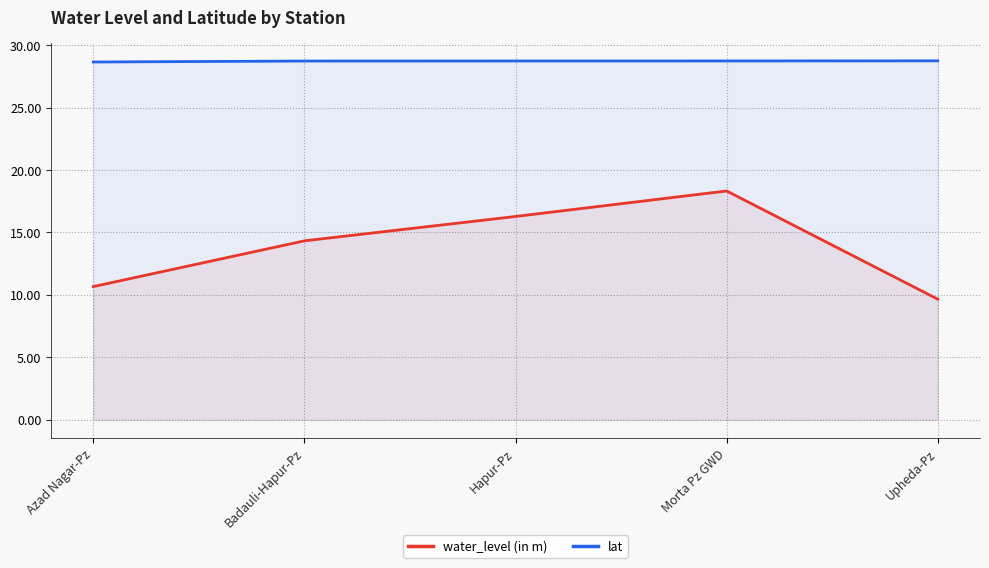

Between Badauli-Hapur-Pz and Morta Pz GWD, which series saw the biggest shift?

water_level (in m)